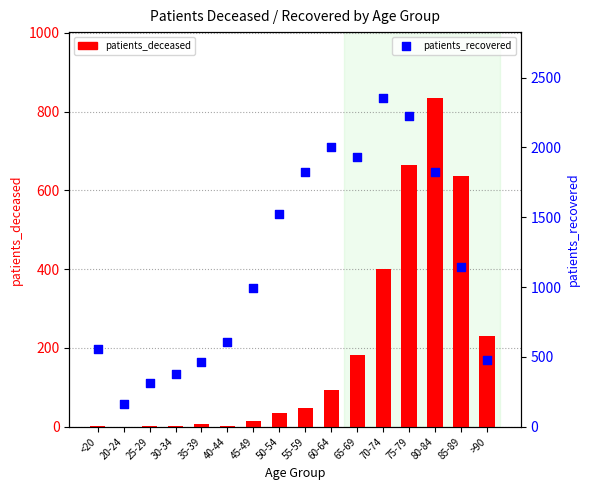

Is the value of patients_deceased at 45-49 greater than the value of patients_recovered at 50-54?

No